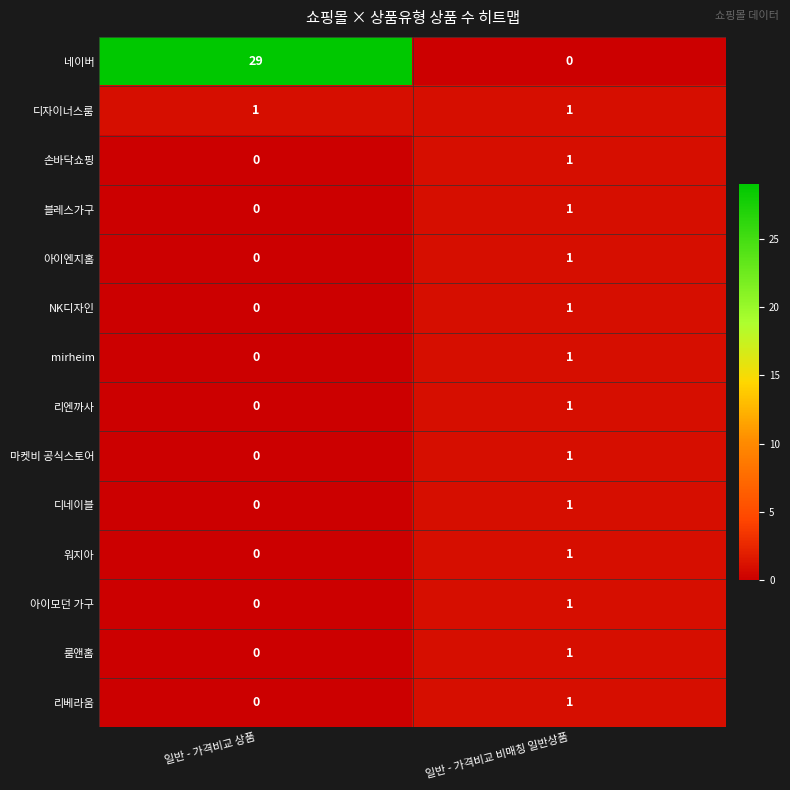

At which label does 아이모던 가구 reach its minimum?

일반 - 가격비교 상품